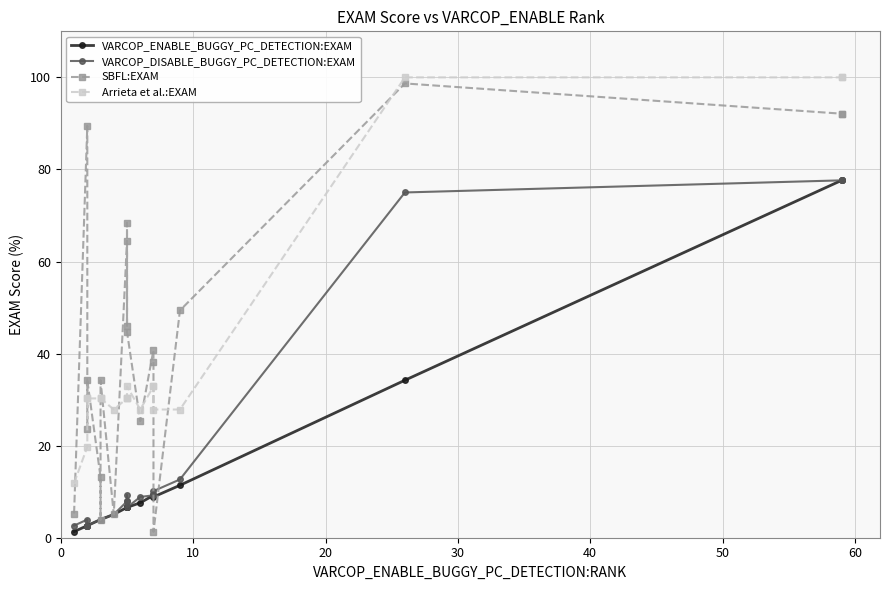

How many lines are shown in the chart?

4